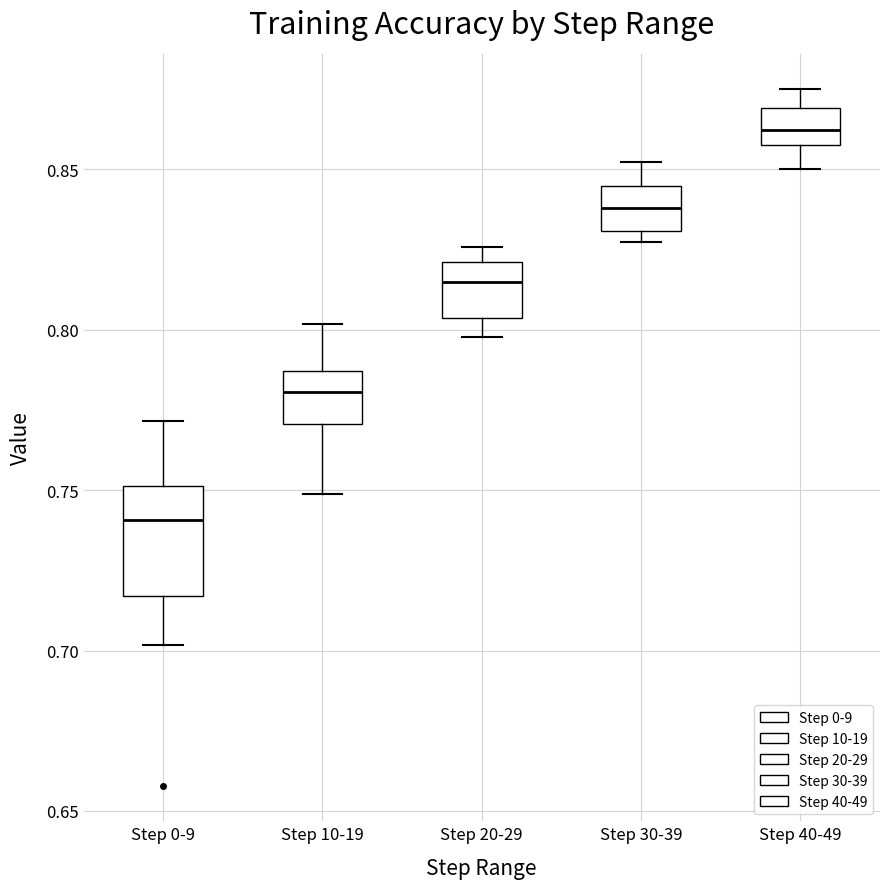

Reading left to right, read every box against the y-axis: the position of its median line, the range the box covers, and the ends of its whiskers. The values are not printed on the chart, so give them approximately, as read against the axis.

Step 0-9: median 0.740, box 0.715 to 0.750, whiskers 0.700 to 0.770
Step 10-19: median 0.780, box 0.770 to 0.785, whiskers 0.750 to 0.800
Step 20-29: median 0.815, box 0.805 to 0.820, whiskers 0.800 to 0.825
Step 30-39: median 0.840, box 0.830 to 0.845, whiskers 0.825 to 0.850
Step 40-49: median 0.860 (inside the box), box 0.860 to 0.870, whiskers 0.850 to 0.875